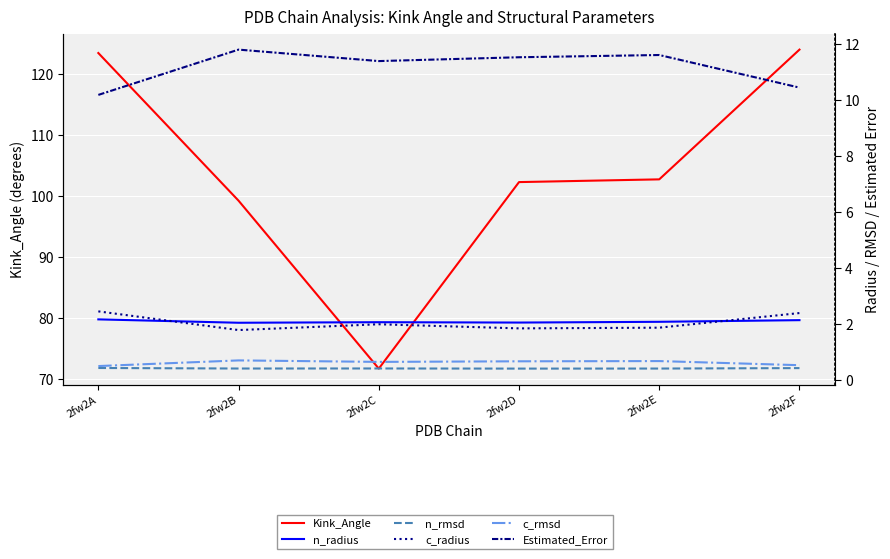

Reading left to right, extract all data points from this chart.

Kink_Angle: 2fw2A=123.5	2fw2B=99.3	2fw2C=71.7	2fw2D=102.3	2fw2E=102.8	2fw2F=124.1
n_radius: 2fw2A=2.2	2fw2B=2.0	2fw2C=2.1	2fw2D=2.0	2fw2E=2.1	2fw2F=2.1
n_rmsd: 2fw2A=0.4	2fw2B=0.4	2fw2C=0.4	2fw2D=0.4	2fw2E=0.4	2fw2F=0.4
c_radius: 2fw2A=2.5	2fw2B=1.8	2fw2C=2.0	2fw2D=1.8	2fw2E=1.9	2fw2F=2.4
c_rmsd: 2fw2A=0.5	2fw2B=0.7	2fw2C=0.6	2fw2D=0.7	2fw2E=0.7	2fw2F=0.5
Estimated_Error: 2fw2A=10.2	2fw2B=11.8	2fw2C=11.4	2fw2D=11.5	2fw2E=11.6	2fw2F=10.4